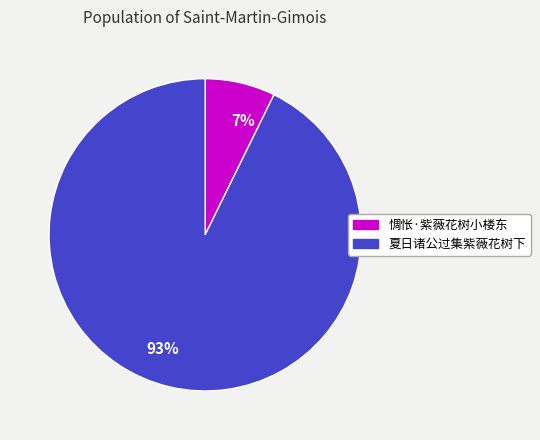

Is there any slice that represents more than half of the pie?

Yes